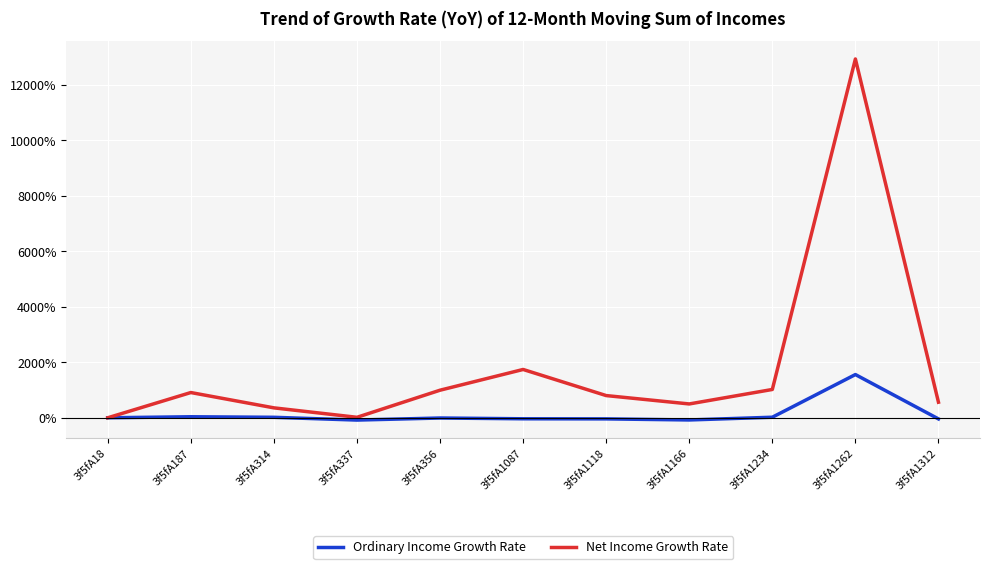

Is this an area chart (filled region under the line)?

No